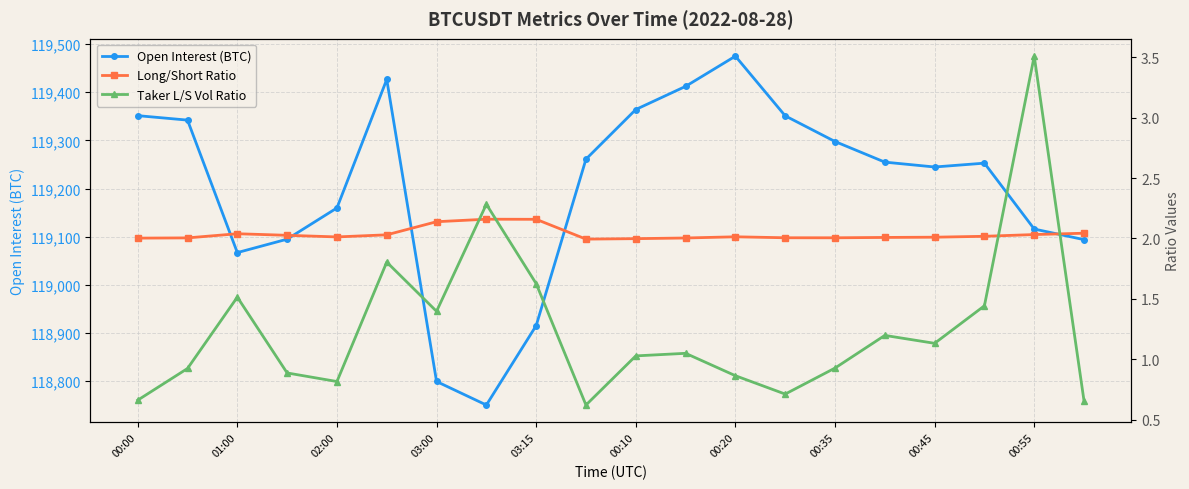

Which series has the widest spread of values?

Open Interest (BTC)